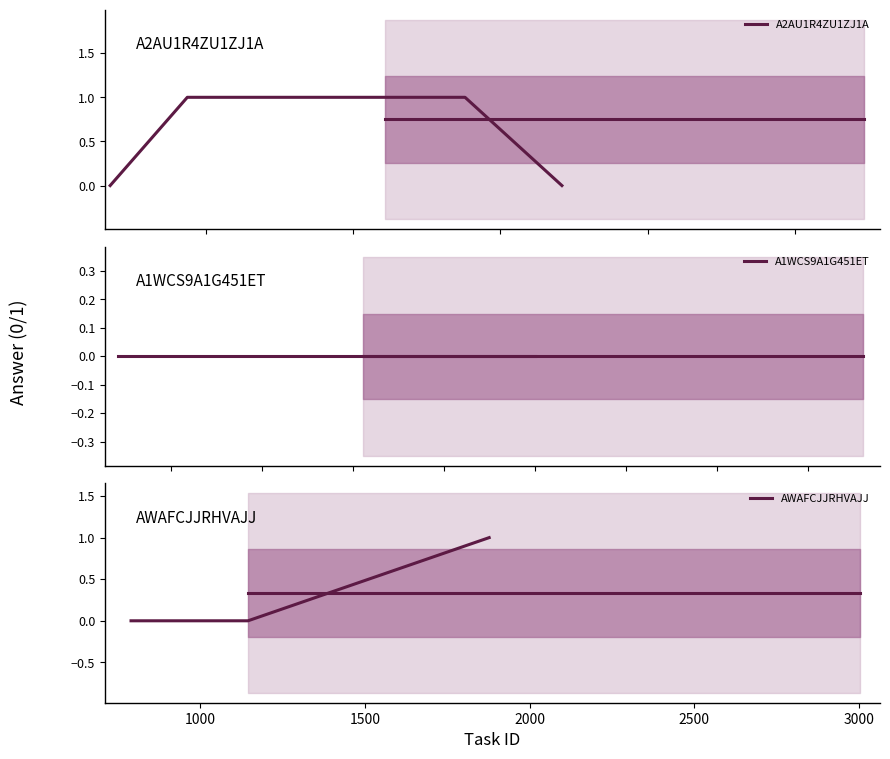

True or false: A11SLRXUNTJBJN and A2AU1R4ZU1ZJ1A intersect in this chart.

False